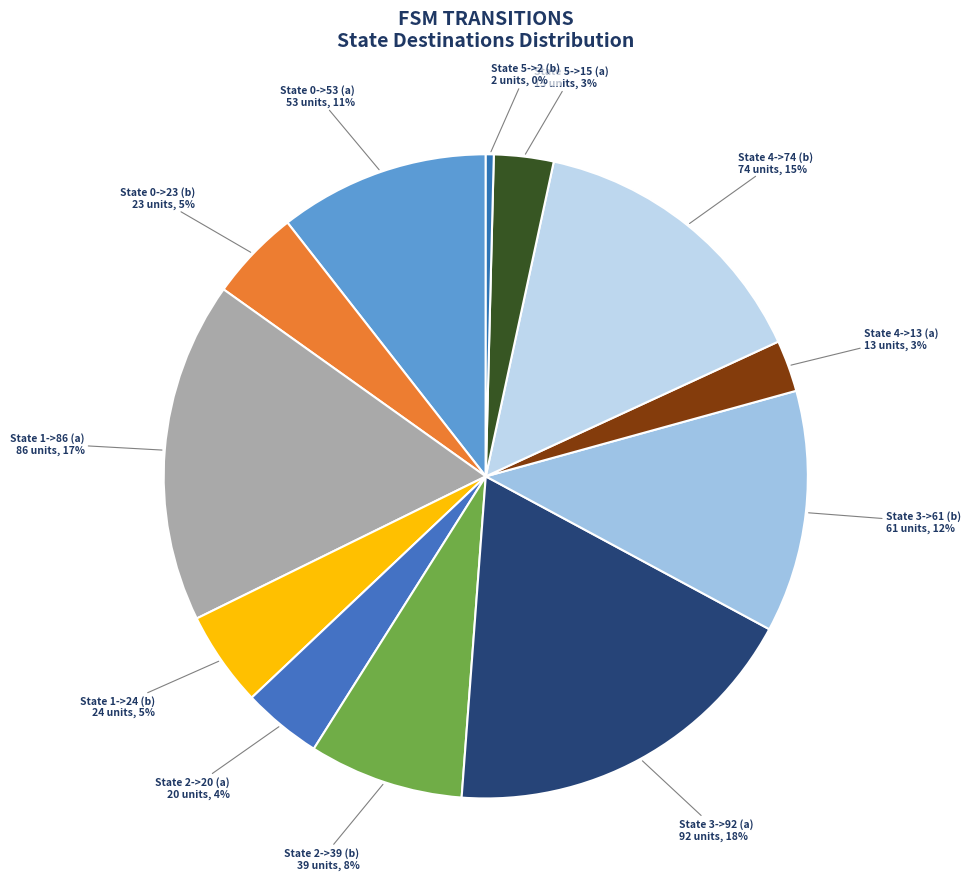

Which has a higher value, State 0->23 (b) or State 4->13 (a)?

State 0->23 (b)